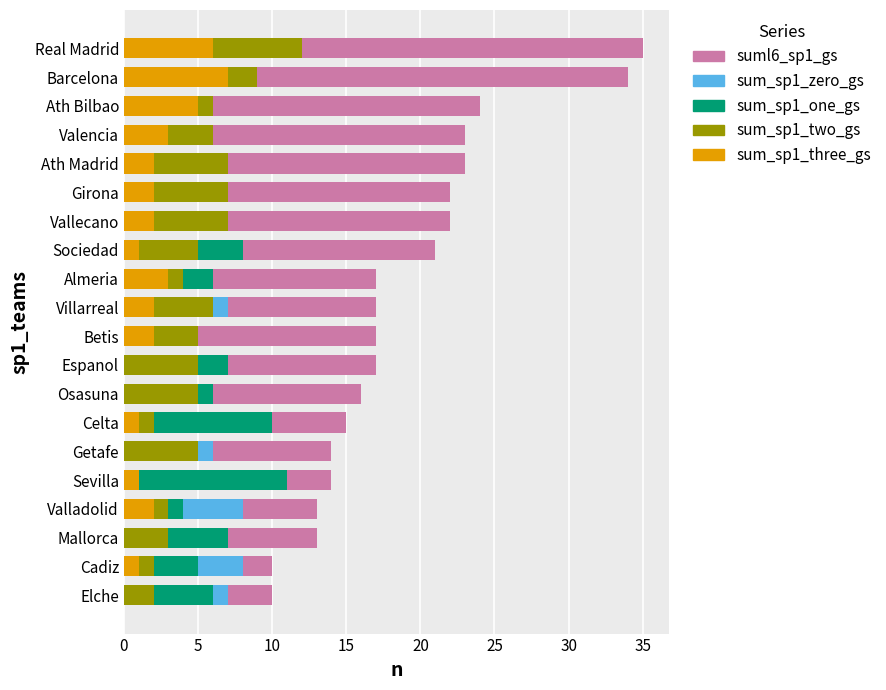

How many bars are there in total?

100